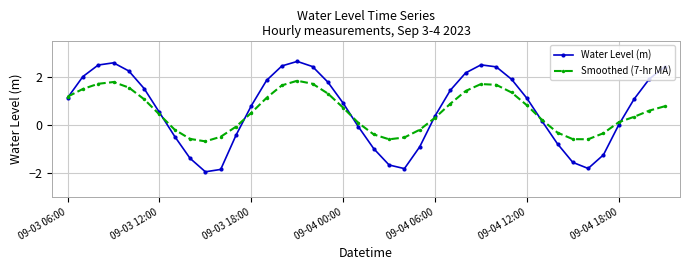

List the series in order of their overall mean, lowest first.

Smoothed (7-hr MA), Water Level (m)